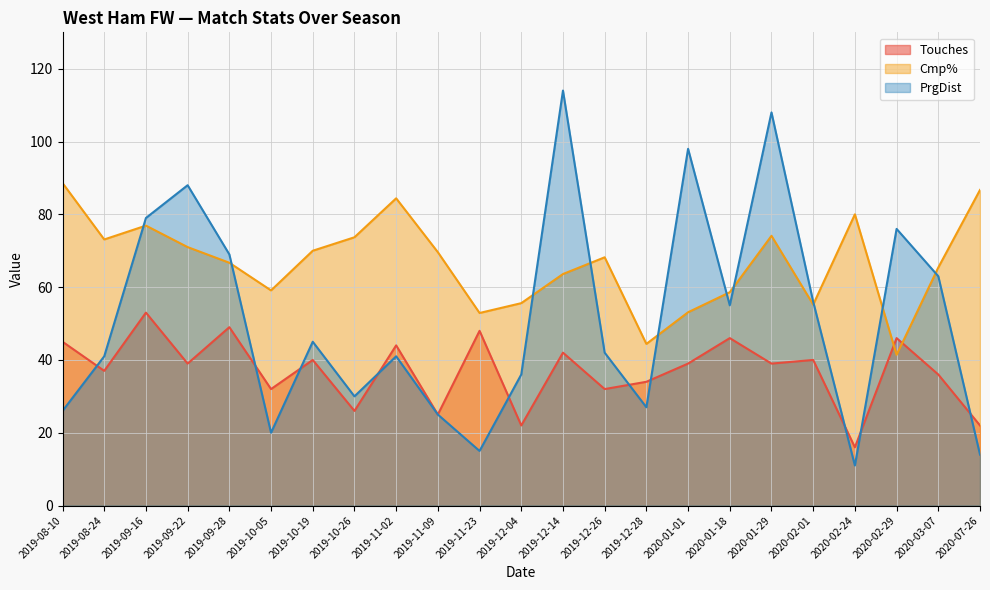

List the labels in order of PrgDist value, smallest first.

2020-02-24, 2020-07-26, 2019-11-23, 2019-10-05, 2019-11-09, 2019-08-10, 2019-12-28, 2019-10-26, 2019-12-04, 2019-08-24, 2019-11-02, 2019-12-26, 2019-10-19, 2020-01-18, 2020-02-01, 2020-03-07, 2019-09-28, 2020-02-29, 2019-09-16, 2019-09-22, 2020-01-01, 2020-01-29, 2019-12-14